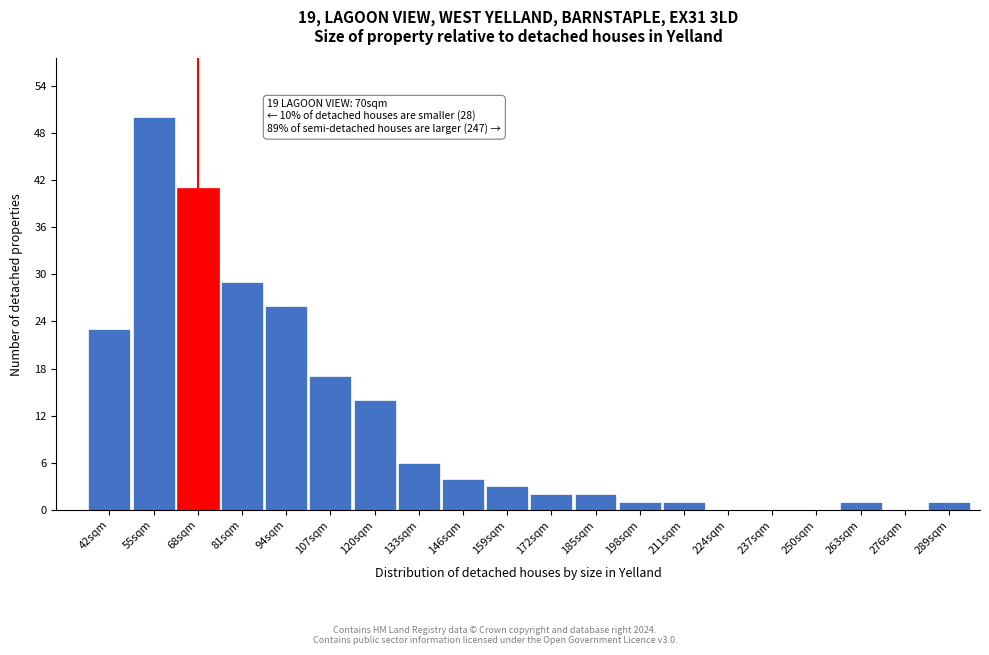

Reading right to left, transcribe all the data shown in this chart.

289sqm=1	276sqm=0	263sqm=1	250sqm=0	237sqm=0	224sqm=0	211sqm=1	198sqm=1	185sqm=2	172sqm=2	159sqm=3	146sqm=4	133sqm=6	120sqm=14	107sqm=17	94sqm=26	81sqm=29	68sqm=41	55sqm=50	42sqm=23